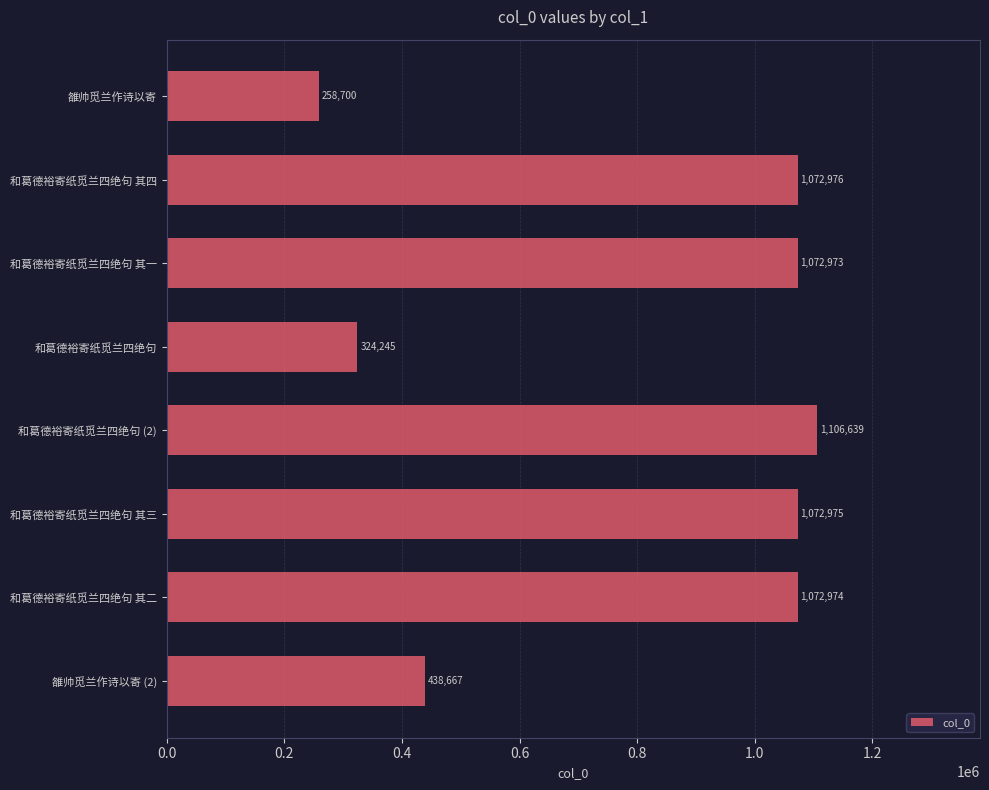

What is the change in value from 和葛德裕寄纸觅兰四绝句 to 雒帅觅兰作诗以寄 (2)?

+114422